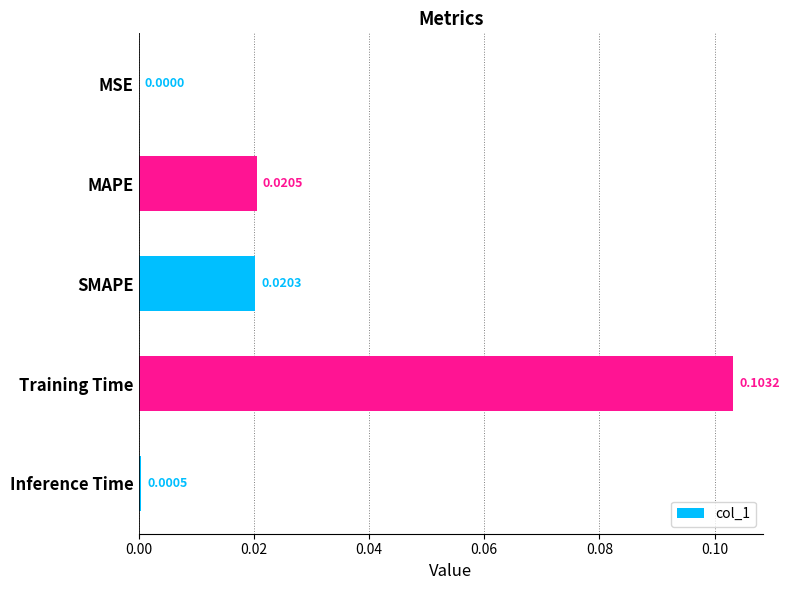

Which has a higher value, SMAPE or Training Time?

Training Time